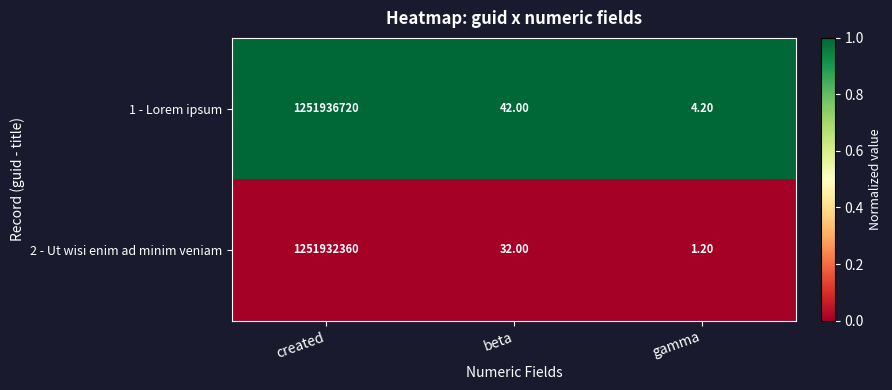

Count the number of data series in this chart.

2